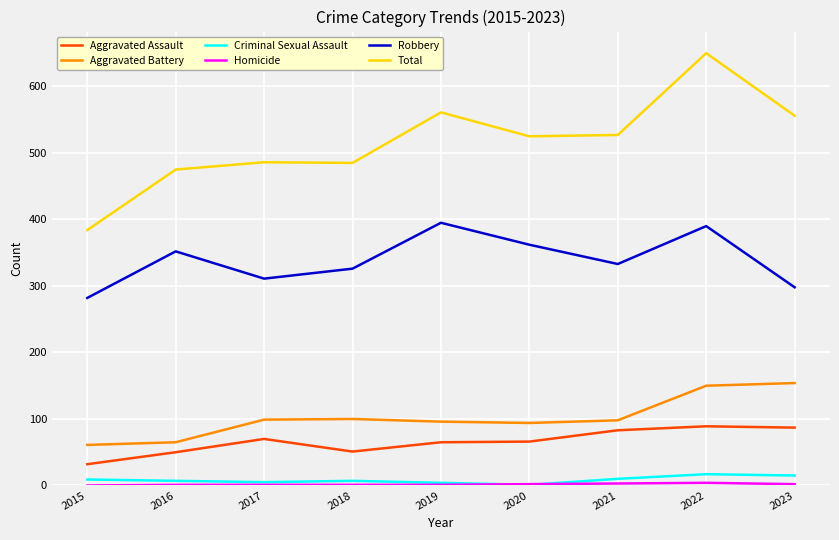

Between 2017 and 2023, which series saw the biggest shift?

Total